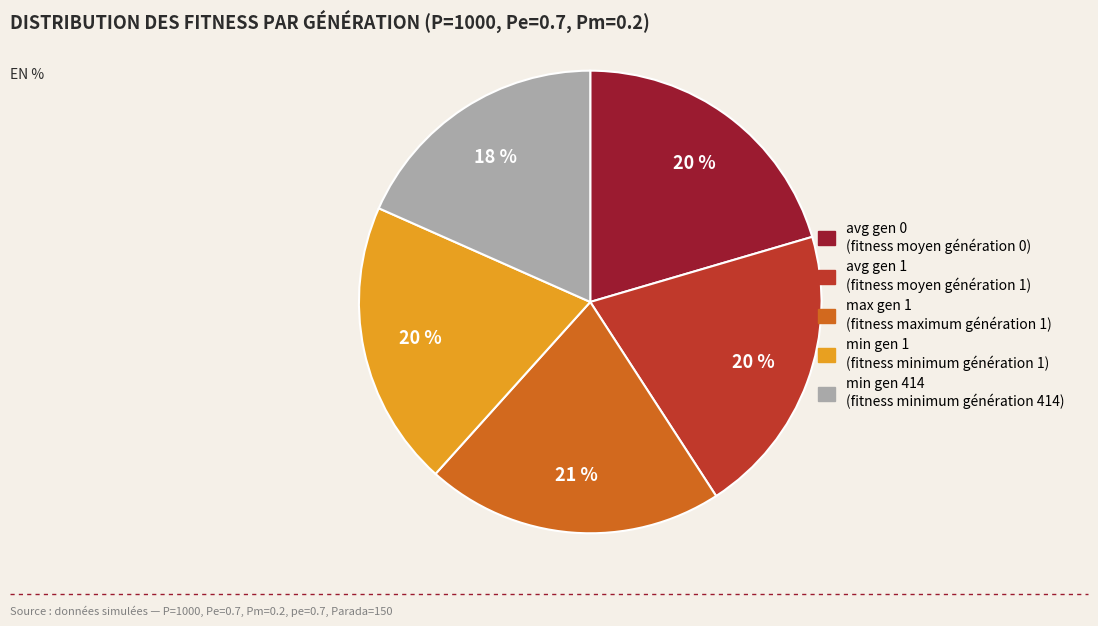

To the nearest percent, what is the average slice percentage?

20%